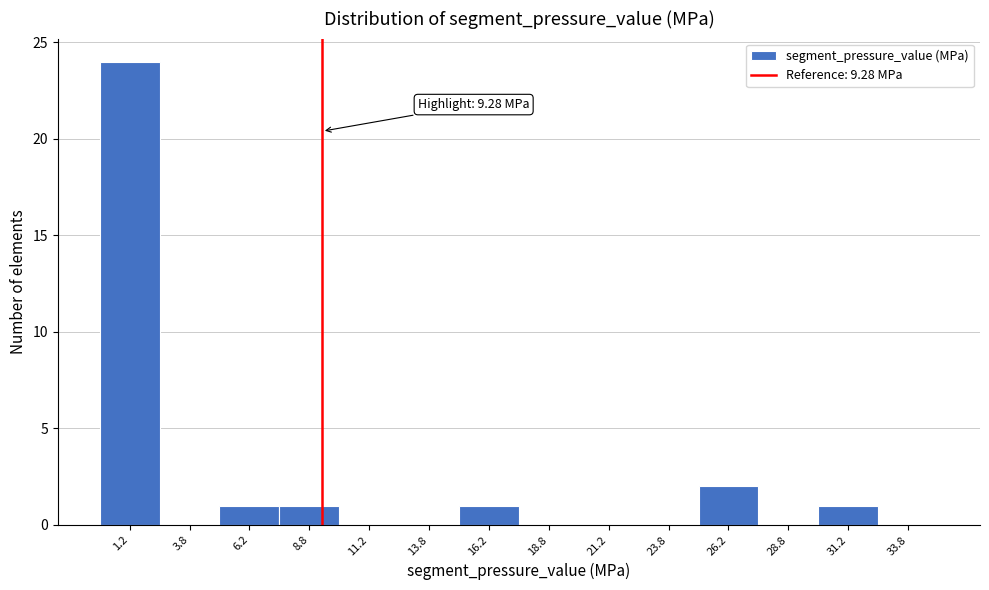

Which range on the x-axis has the tallest bar?

0.0 to 2.5